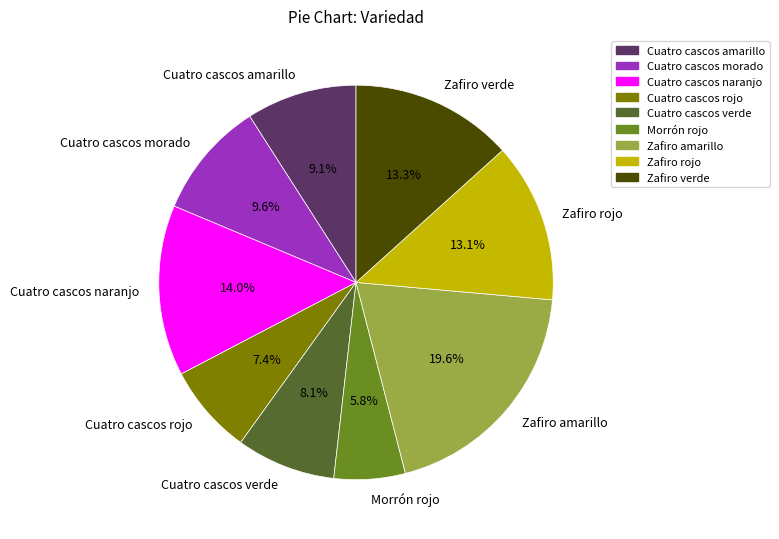

True or false: Cuatro cascos rojo accounts for 7% of the total.

True